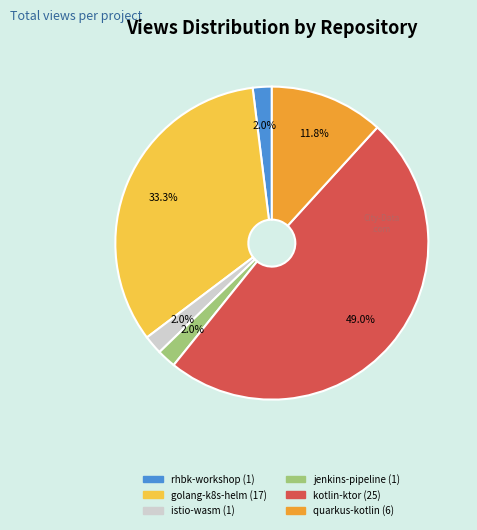

Does any single category account for the majority?

No